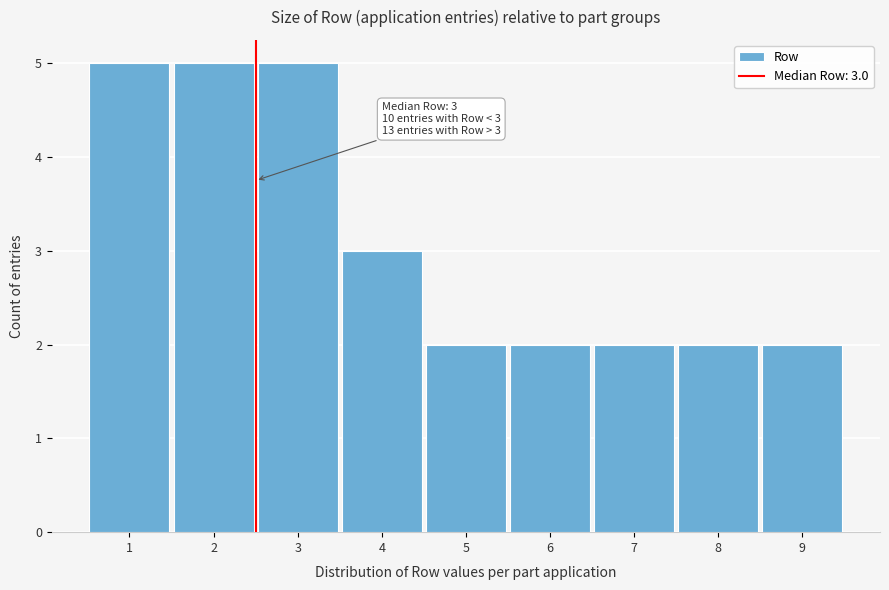

Reading right to left, what are all the values shown in this chart?

2	2	2	2	2	3	5	5	5